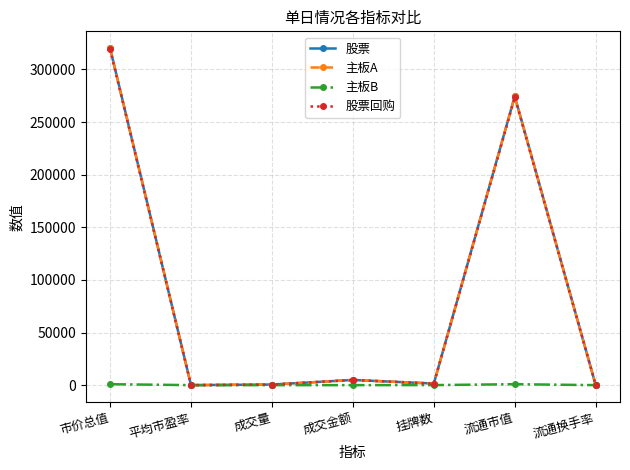

What is the smallest value displayed?

0.8